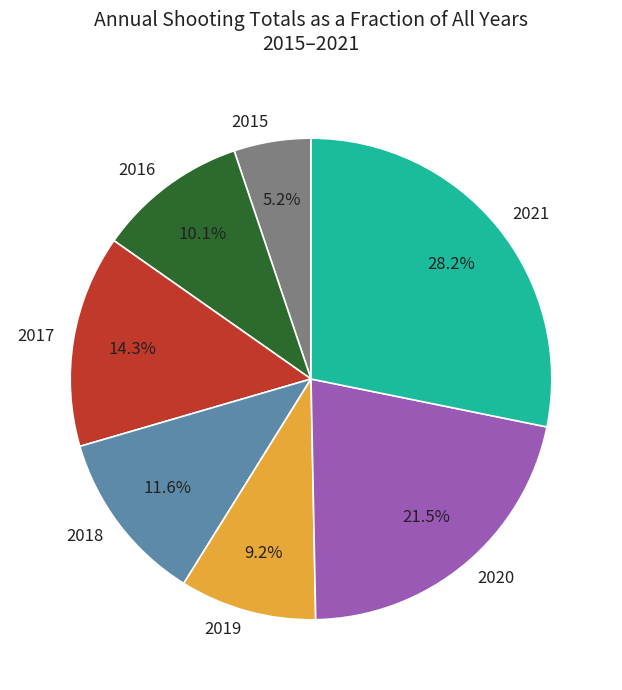

What percentage do 2020 and 2019 together represent?

30.7%